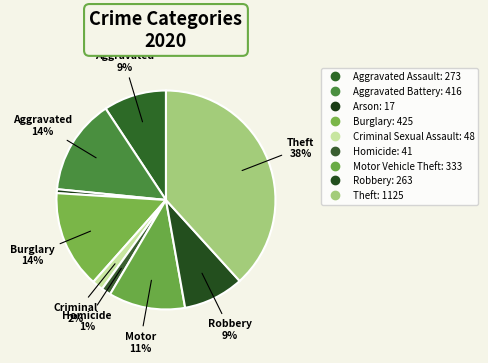

Count the number of slices in the pie.

9